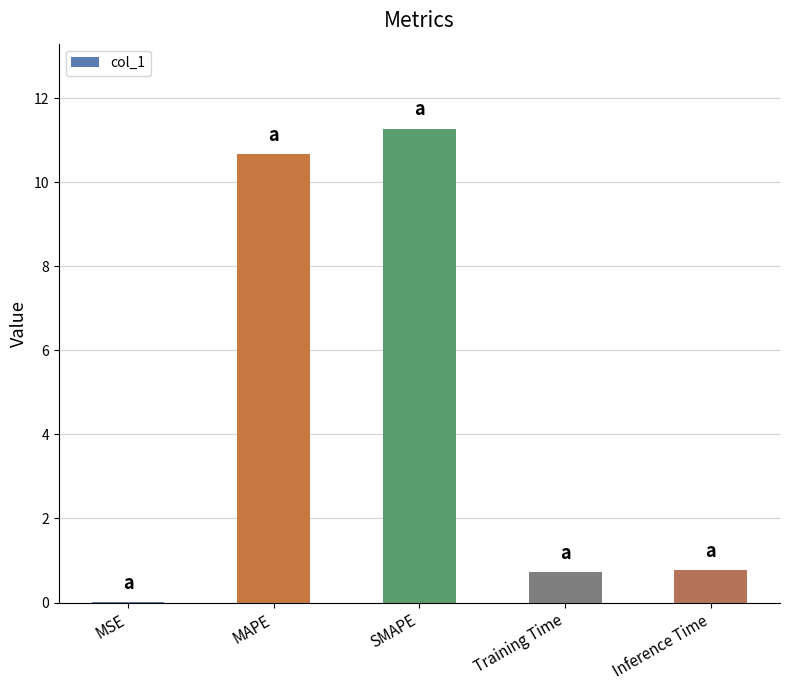

Read the value at SMAPE.

11.3